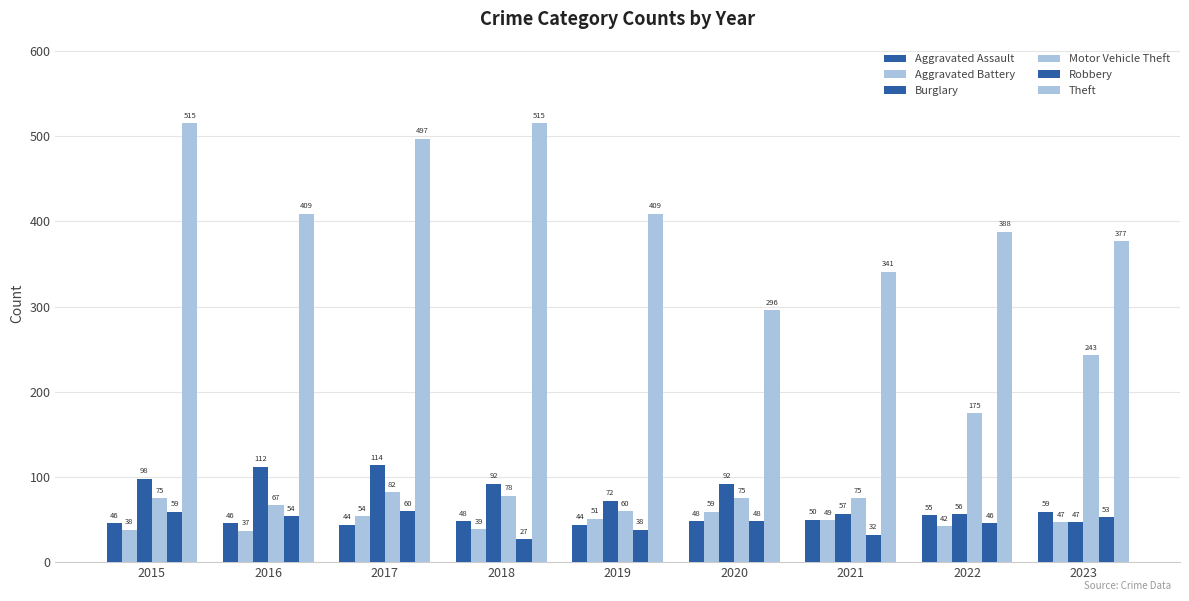

Is the value of Aggravated Battery at 2023 greater than the value of Robbery at 2021?

Yes